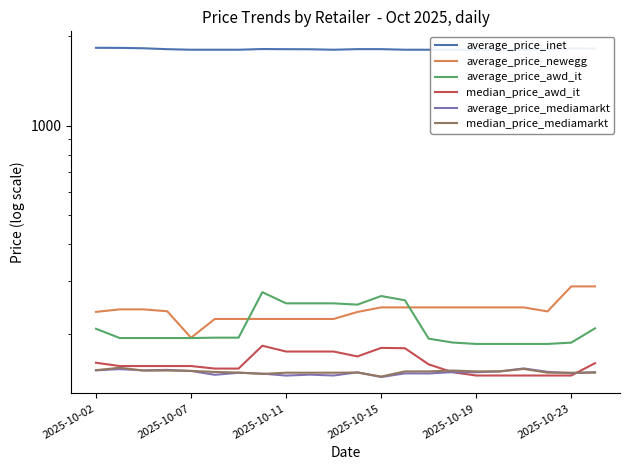

True or false: median_price_awd_it has a value of 152.9 at 6.

True